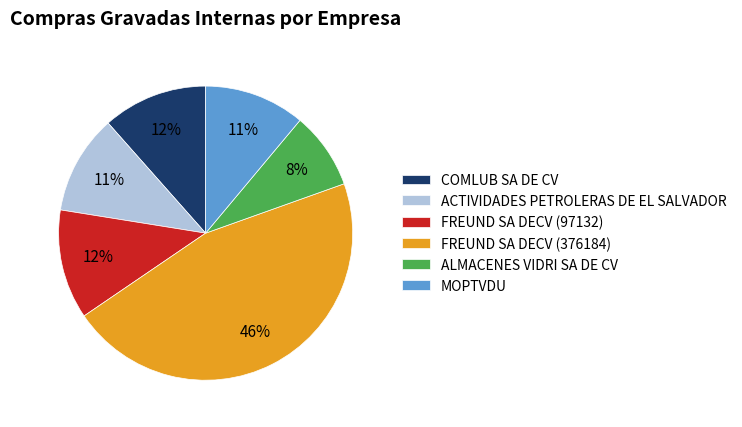

To the nearest percent, what is the average slice percentage?

17%